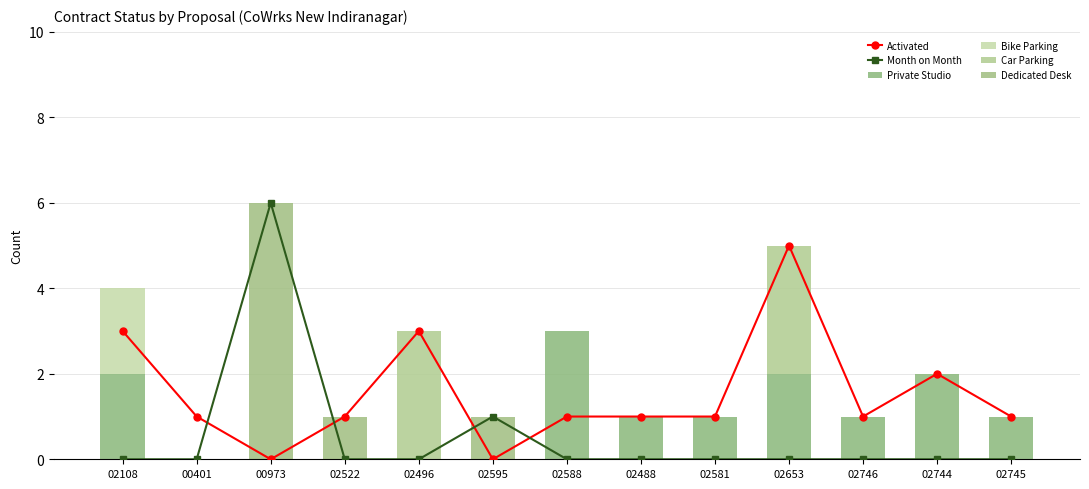

List the series in order of their peak value, highest first.

Month on Month, Dedicated Desk, Activated, Private Studio, Car Parking, Bike Parking